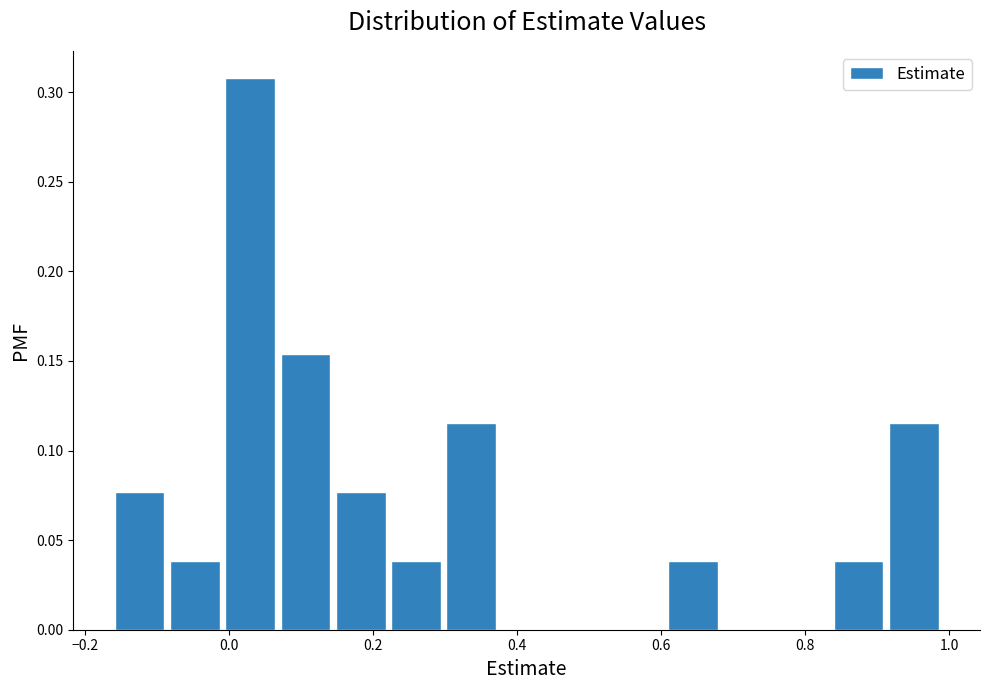

Around what value on the x-axis is the tallest bar? Give the approximate position of its centre, as read against the axis.

0.02